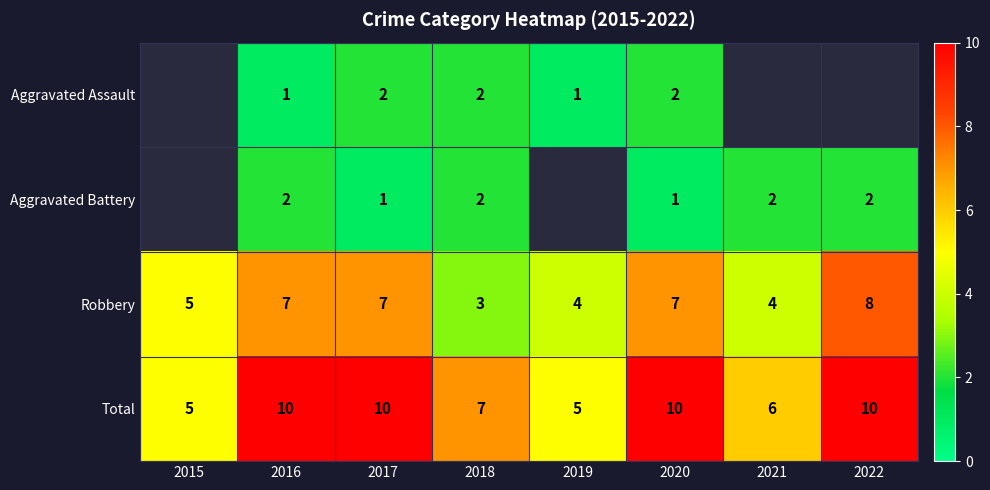

At which category does the chart reach its minimum across all series?

2016